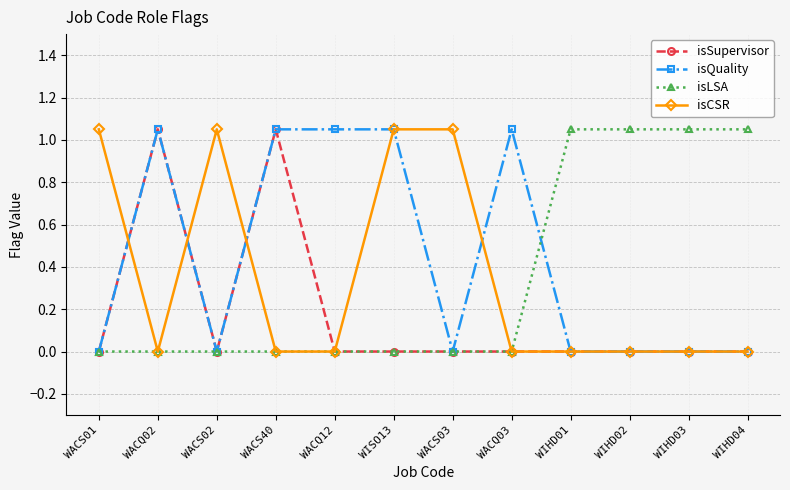

How many data points in isCSR are above 0?

4